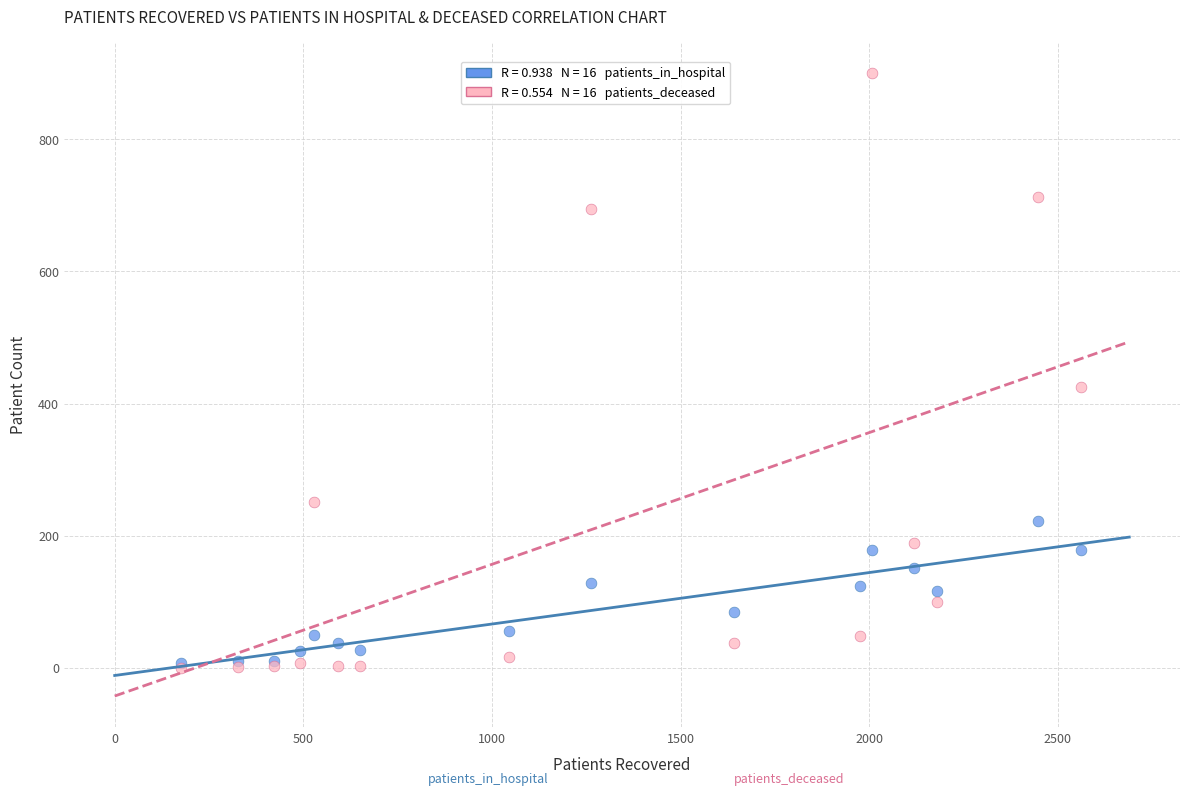

Across all series, what Y value is closest to 450?

425